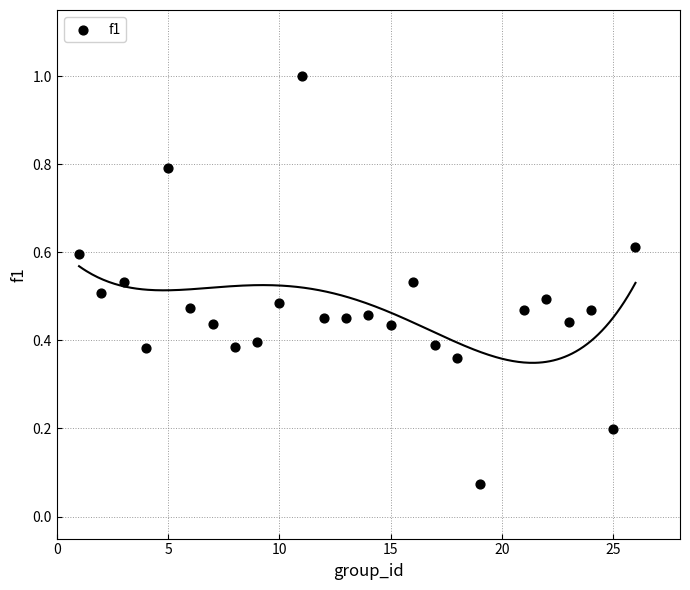

What is the range of Y values (max minus min)?

0.9